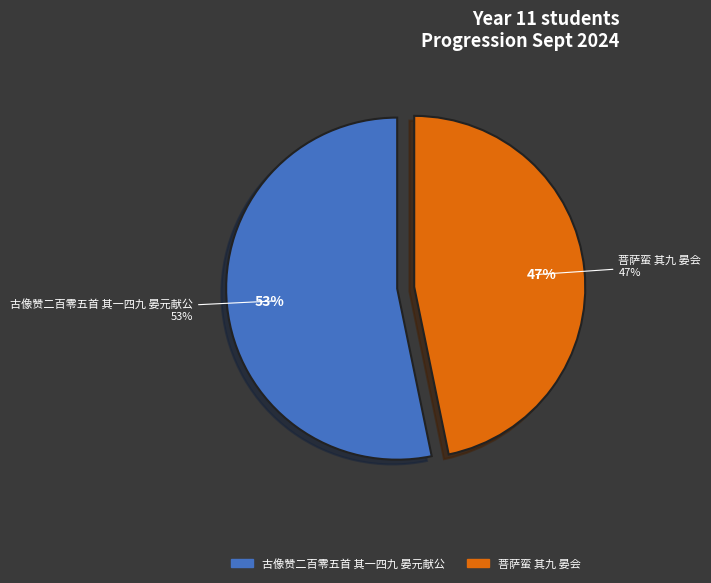

Is it true that 古像赞二百零五首 其一四九 晏元献公 is 43% of the pie?

False